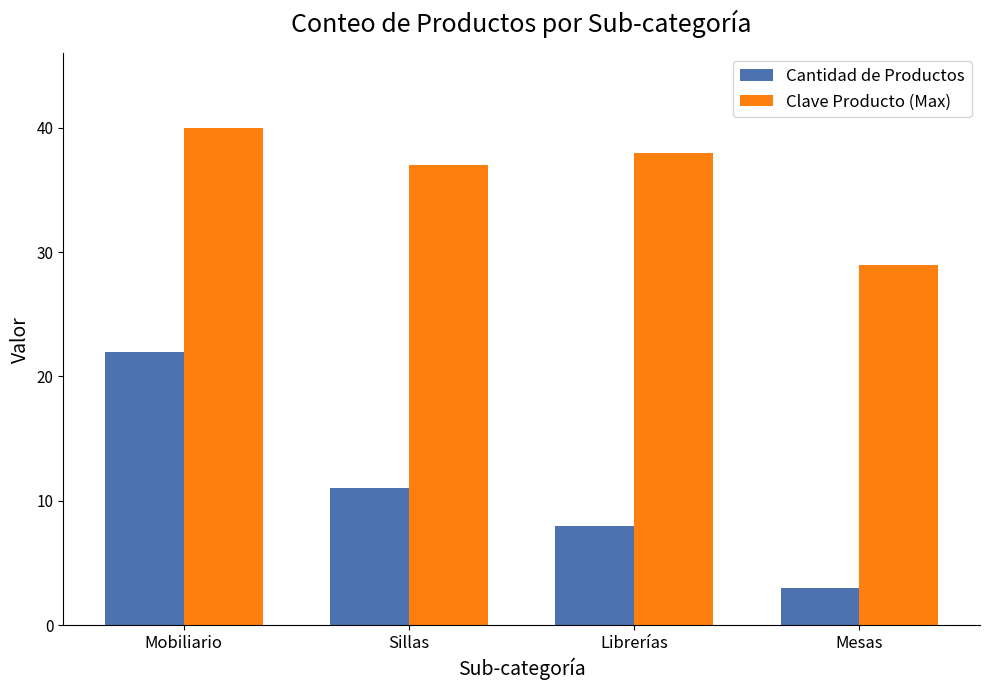

At which category does the chart reach its minimum across all series?

Mesas